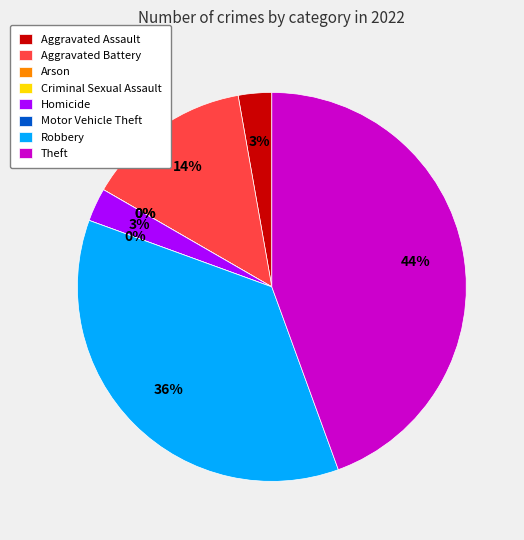

Is there a majority slice in this chart?

No